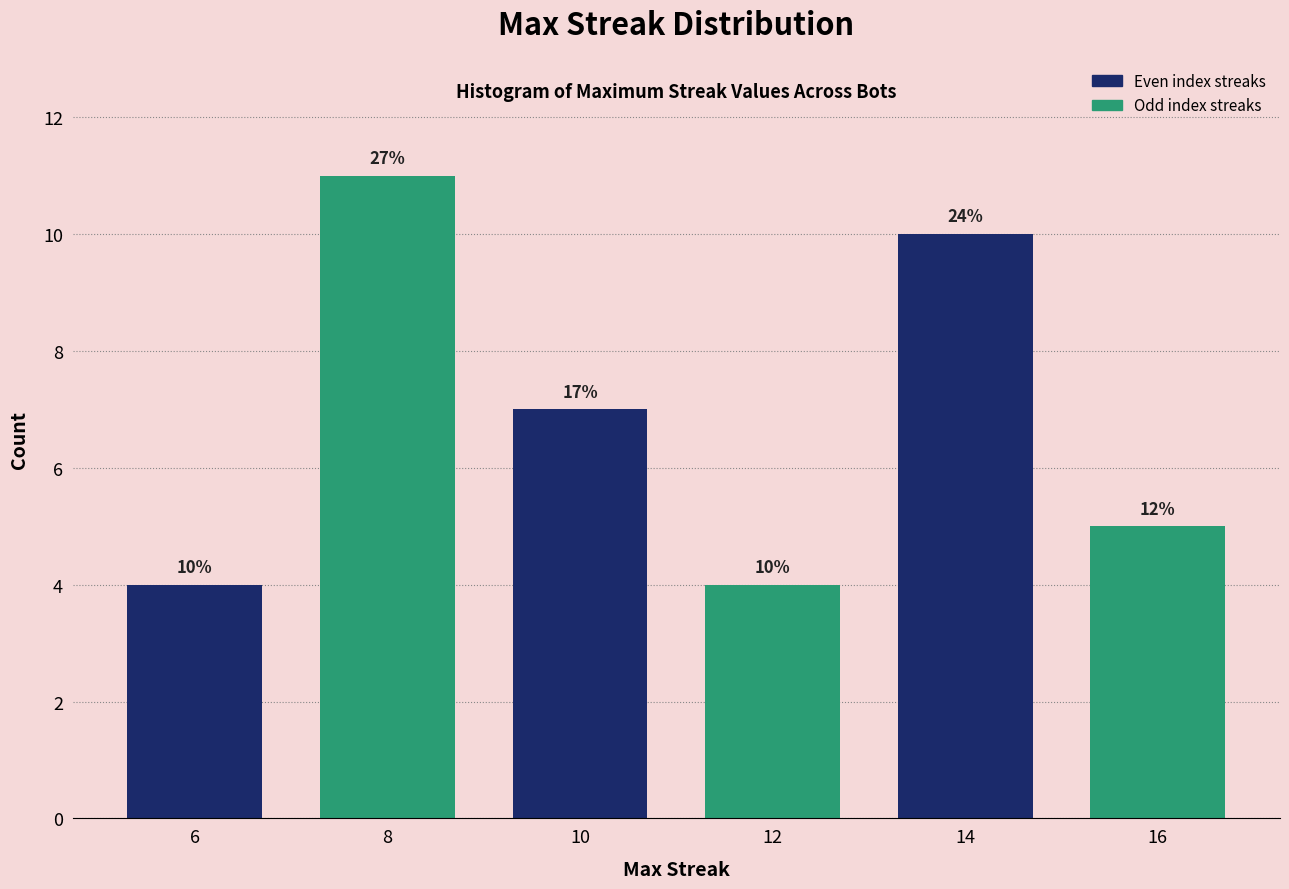

How many bars are there in total?

6